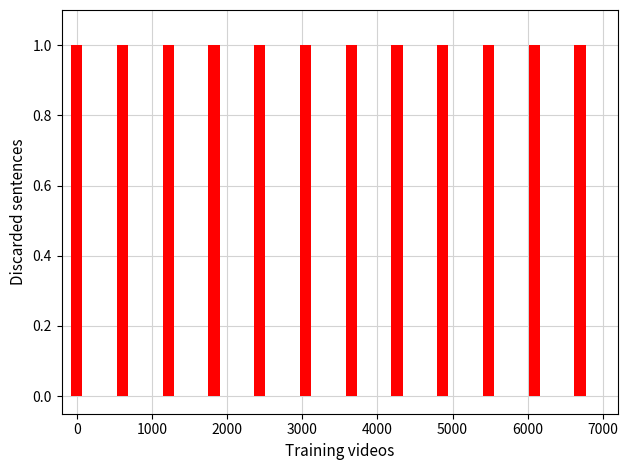

What is the sum of all values?

12